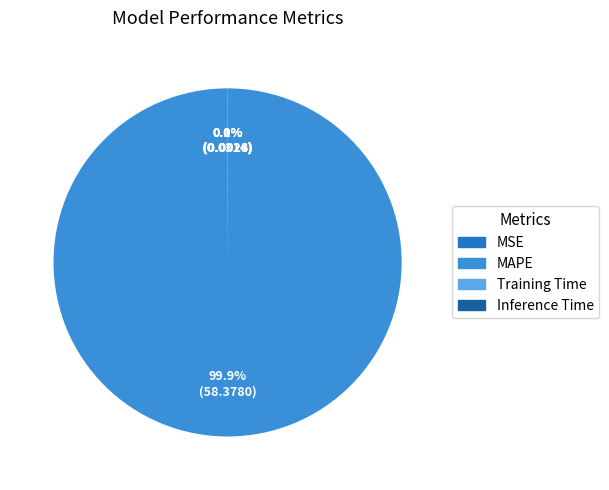

Rank the categories by value from highest to lowest.

MAPE, MSE, Training Time, Inference Time